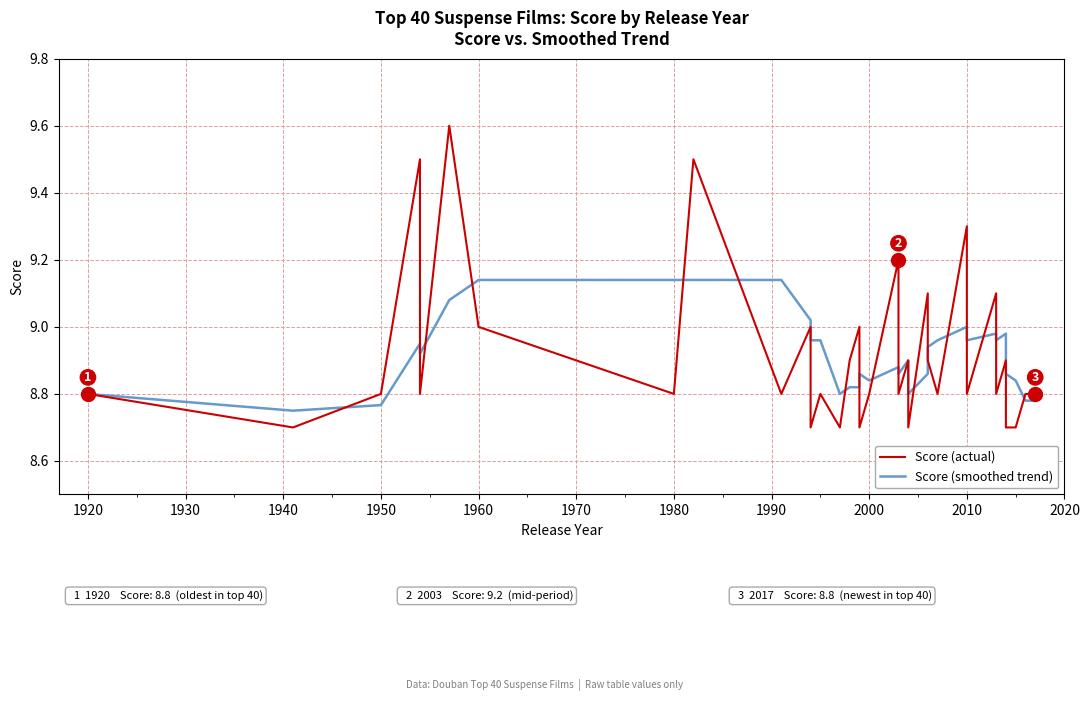

What is the highest value of the Score (actual) series?

9.6